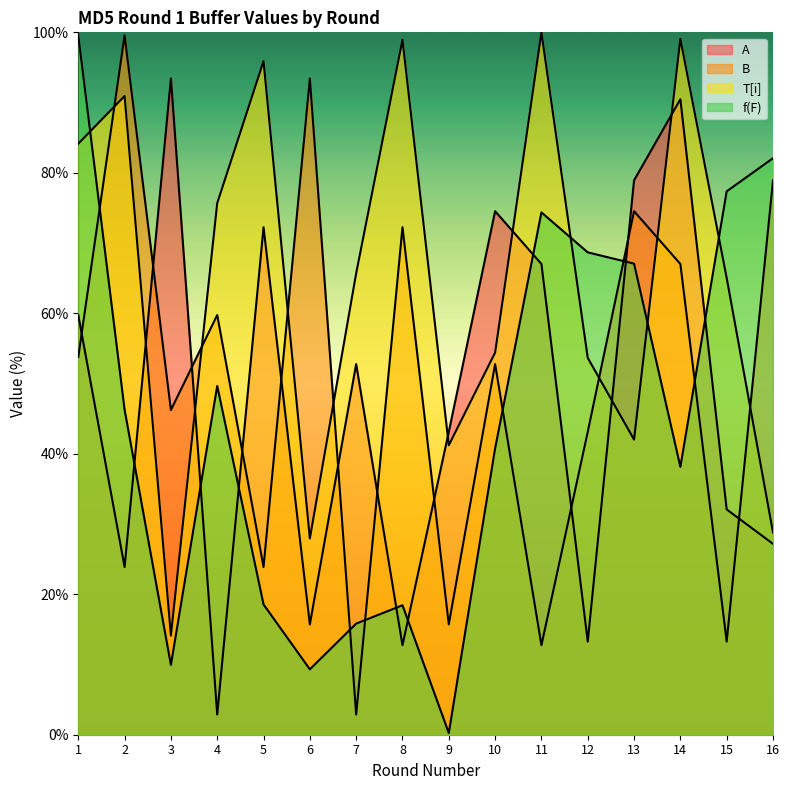

How many lines are shown in the chart?

4